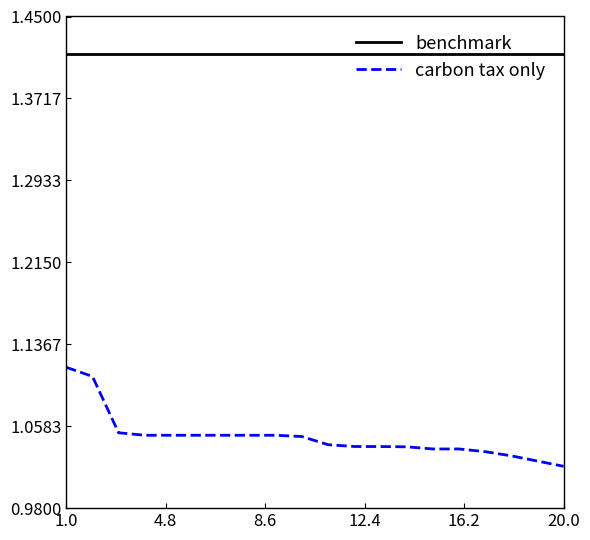

Which series has the widest spread of values?

carbon tax only